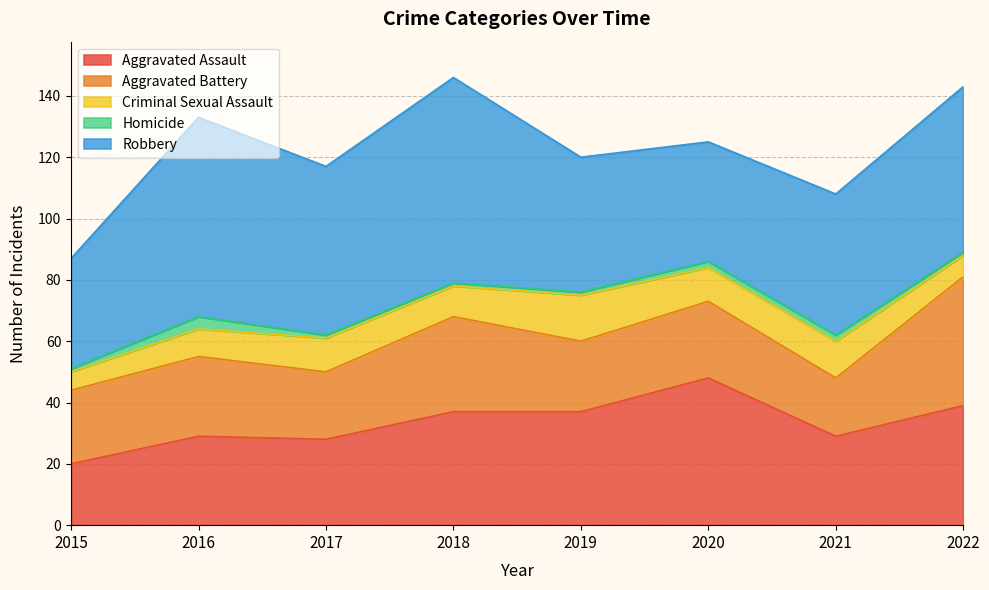

How many interior local valleys does the Robbery series have?

2